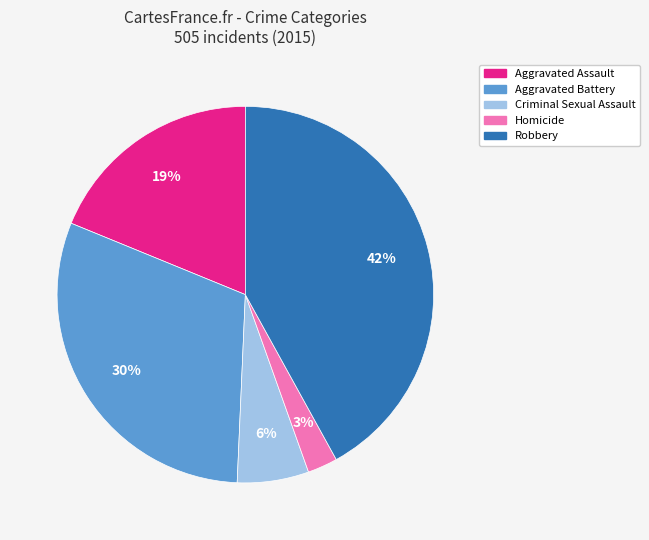

What is the largest slice in the pie chart?

Robbery